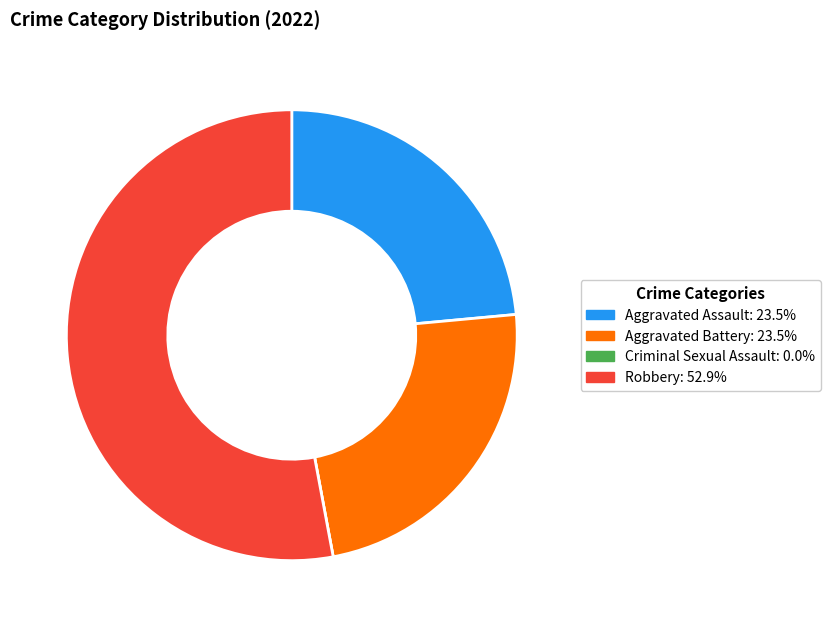

True or false: Robbery accounts for 39% of the total.

False